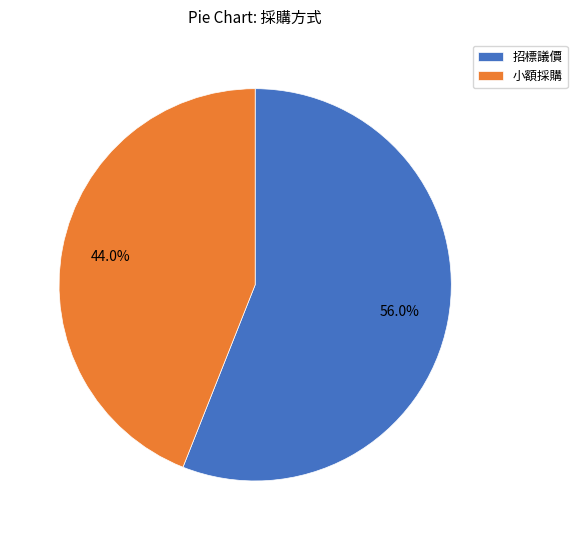

What is the total percentage of 小額採購 and 招標議價?

100.0%